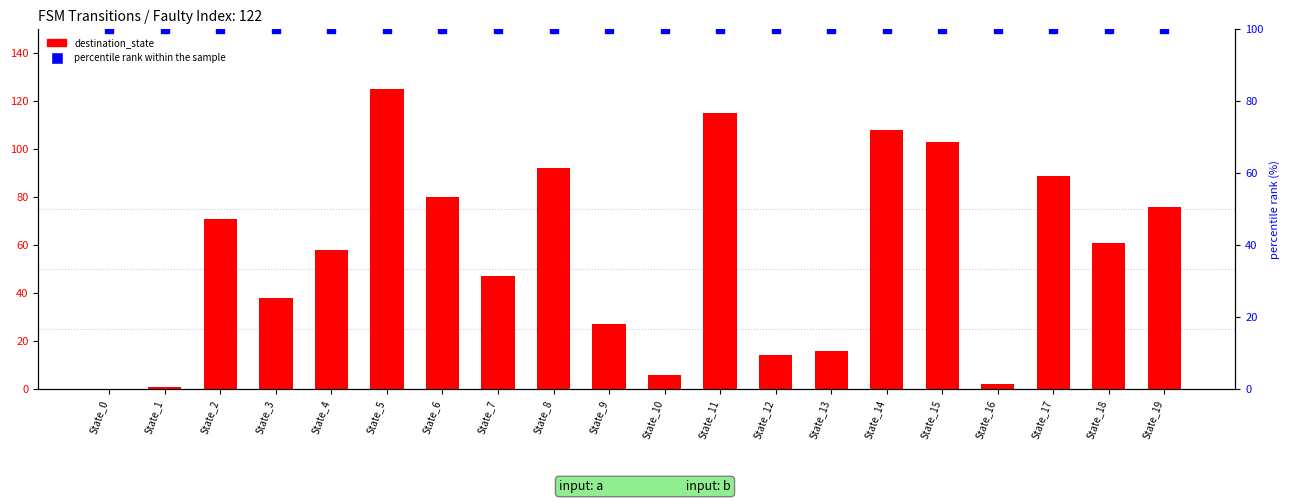

Is it true that percentile rank within the sample equals 53 at State_16?

False